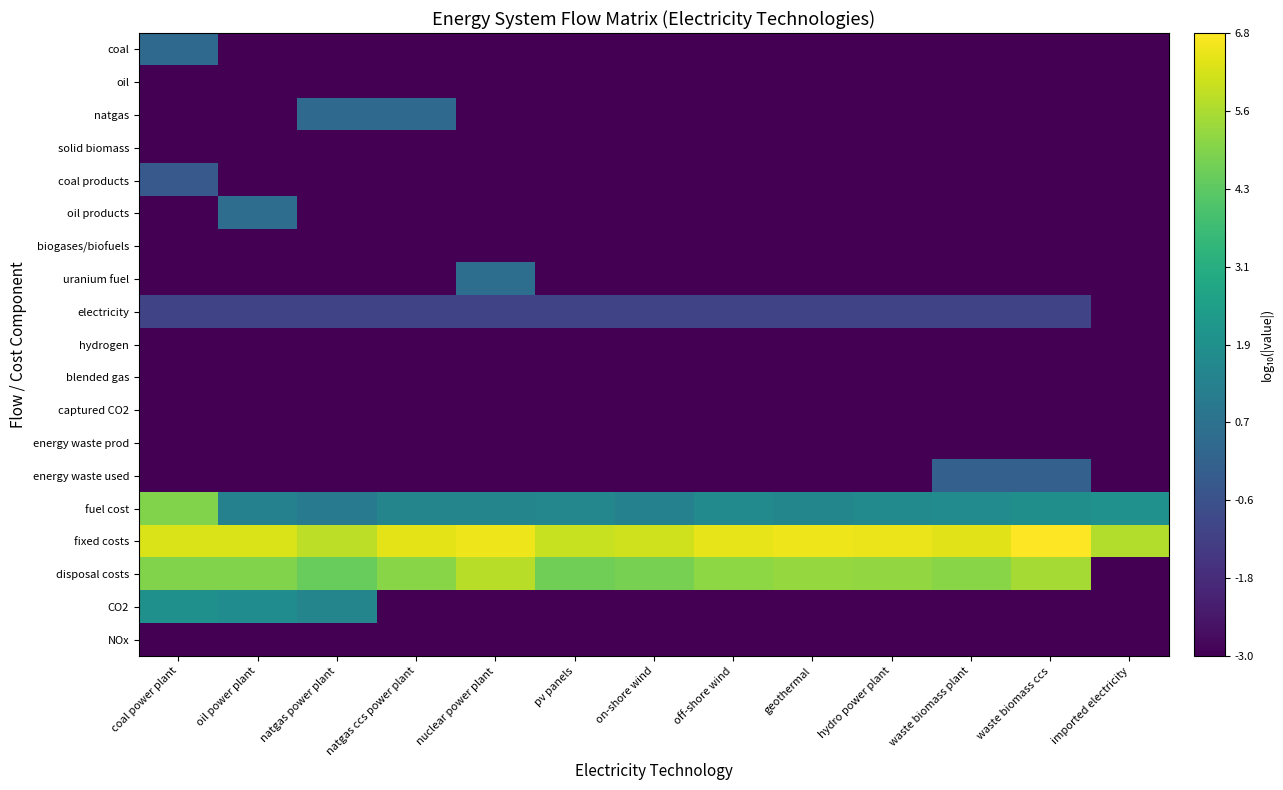

Reading left to right, list all the values displayed in this chart.

coal: coal power plant=0.3	oil power plant=-3.0	natgas power plant=-3.0	natgas ccs power plant=-3.0	nuclear power plant=-3.0	pv panels=-3.0	on-shore wind=-3.0	off-shore wind=-3.0	geothermal=-3.0	hydro power plant=-3.0	waste biomass plant=-3.0	waste biomass ccs=-3.0	imported electricity=-3.0
oil: coal power plant=-3.0	oil power plant=-3.0	natgas power plant=-3.0	natgas ccs power plant=-3.0	nuclear power plant=-3.0	pv panels=-3.0	on-shore wind=-3.0	off-shore wind=-3.0	geothermal=-3.0	hydro power plant=-3.0	waste biomass plant=-3.0	waste biomass ccs=-3.0	imported electricity=-3.0
natgas: coal power plant=-3.0	oil power plant=-3.0	natgas power plant=0.3	natgas ccs power plant=0.3	nuclear power plant=-3.0	pv panels=-3.0	on-shore wind=-3.0	off-shore wind=-3.0	geothermal=-3.0	hydro power plant=-3.0	waste biomass plant=-3.0	waste biomass ccs=-3.0	imported electricity=-3.0
solid biomass: coal power plant=-3.0	oil power plant=-3.0	natgas power plant=-3.0	natgas ccs power plant=-3.0	nuclear power plant=-3.0	pv panels=-3.0	on-shore wind=-3.0	off-shore wind=-3.0	geothermal=-3.0	hydro power plant=-3.0	waste biomass plant=-3.0	waste biomass ccs=-3.0	imported electricity=-3.0
coal products: coal power plant=-0.3	oil power plant=-3.0	natgas power plant=-3.0	natgas ccs power plant=-3.0	nuclear power plant=-3.0	pv panels=-3.0	on-shore wind=-3.0	off-shore wind=-3.0	geothermal=-3.0	hydro power plant=-3.0	waste biomass plant=-3.0	waste biomass ccs=-3.0	imported electricity=-3.0
oil products: coal power plant=-3.0	oil power plant=0.5	natgas power plant=-3.0	natgas ccs power plant=-3.0	nuclear power plant=-3.0	pv panels=-3.0	on-shore wind=-3.0	off-shore wind=-3.0	geothermal=-3.0	hydro power plant=-3.0	waste biomass plant=-3.0	waste biomass ccs=-3.0	imported electricity=-3.0
biogases/biofuels: coal power plant=-3.0	oil power plant=-3.0	natgas power plant=-3.0	natgas ccs power plant=-3.0	nuclear power plant=-3.0	pv panels=-3.0	on-shore wind=-3.0	off-shore wind=-3.0	geothermal=-3.0	hydro power plant=-3.0	waste biomass plant=-3.0	waste biomass ccs=-3.0	imported electricity=-3.0
uranium fuel: coal power plant=-3.0	oil power plant=-3.0	natgas power plant=-3.0	natgas ccs power plant=-3.0	nuclear power plant=0.5	pv panels=-3.0	on-shore wind=-3.0	off-shore wind=-3.0	geothermal=-3.0	hydro power plant=-3.0	waste biomass plant=-3.0	waste biomass ccs=-3.0	imported electricity=-3.0
electricity: coal power plant=-1.0	oil power plant=-1.0	natgas power plant=-1.0	natgas ccs power plant=-1.0	nuclear power plant=-1.0	pv panels=-1.0	on-shore wind=-1.0	off-shore wind=-1.0	geothermal=-1.0	hydro power plant=-1.0	waste biomass plant=-1.0	waste biomass ccs=-1.0	imported electricity=-3.0
hydrogen: coal power plant=-3.0	oil power plant=-3.0	natgas power plant=-3.0	natgas ccs power plant=-3.0	nuclear power plant=-3.0	pv panels=-3.0	on-shore wind=-3.0	off-shore wind=-3.0	geothermal=-3.0	hydro power plant=-3.0	waste biomass plant=-3.0	waste biomass ccs=-3.0	imported electricity=-3.0
blended gas: coal power plant=-3.0	oil power plant=-3.0	natgas power plant=-3.0	natgas ccs power plant=-3.0	nuclear power plant=-3.0	pv panels=-3.0	on-shore wind=-3.0	off-shore wind=-3.0	geothermal=-3.0	hydro power plant=-3.0	waste biomass plant=-3.0	waste biomass ccs=-3.0	imported electricity=-3.0
captured CO2: coal power plant=-3.0	oil power plant=-3.0	natgas power plant=-3.0	natgas ccs power plant=-3.0	nuclear power plant=-3.0	pv panels=-3.0	on-shore wind=-3.0	off-shore wind=-3.0	geothermal=-3.0	hydro power plant=-3.0	waste biomass plant=-3.0	waste biomass ccs=-3.0	imported electricity=-3.0
energy waste prod: coal power plant=-3.0	oil power plant=-3.0	natgas power plant=-3.0	natgas ccs power plant=-3.0	nuclear power plant=-3.0	pv panels=-3.0	on-shore wind=-3.0	off-shore wind=-3.0	geothermal=-3.0	hydro power plant=-3.0	waste biomass plant=-3.0	waste biomass ccs=-3.0	imported electricity=-3.0
energy waste used: coal power plant=-3.0	oil power plant=-3.0	natgas power plant=-3.0	natgas ccs power plant=-3.0	nuclear power plant=-3.0	pv panels=-3.0	on-shore wind=-3.0	off-shore wind=-3.0	geothermal=-3.0	hydro power plant=-3.0	waste biomass plant=-0.0	waste biomass ccs=-0.0	imported electricity=-3.0
fuel cost: coal power plant=4.9	oil power plant=1.3	natgas power plant=1.0	natgas ccs power plant=1.5	nuclear power plant=1.4	pv panels=1.5	on-shore wind=1.3	off-shore wind=1.6	geothermal=1.5	hydro power plant=1.6	waste biomass plant=1.7	waste biomass ccs=1.9	imported electricity=2.0
fixed costs: coal power plant=6.2	oil power plant=6.2	natgas power plant=5.8	natgas ccs power plant=6.4	nuclear power plant=6.5	pv panels=6.0	on-shore wind=6.1	off-shore wind=6.4	geothermal=6.5	hydro power plant=6.5	waste biomass plant=6.3	waste biomass ccs=6.8	imported electricity=5.7
disposal costs: coal power plant=4.9	oil power plant=4.9	natgas power plant=4.5	natgas ccs power plant=5.1	nuclear power plant=5.7	pv panels=4.7	on-shore wind=4.8	off-shore wind=5.1	geothermal=5.2	hydro power plant=5.2	waste biomass plant=5.0	waste biomass ccs=5.5	imported electricity=-3.0
CO2: coal power plant=1.9	oil power plant=1.7	natgas power plant=1.5	natgas ccs power plant=-3.0	nuclear power plant=-3.0	pv panels=-3.0	on-shore wind=-3.0	off-shore wind=-3.0	geothermal=-3.0	hydro power plant=-3.0	waste biomass plant=-3.0	waste biomass ccs=-3.0	imported electricity=-3.0
NOx: coal power plant=-3.0	oil power plant=-3.0	natgas power plant=-3.0	natgas ccs power plant=-3.0	nuclear power plant=-3.0	pv panels=-3.0	on-shore wind=-3.0	off-shore wind=-3.0	geothermal=-3.0	hydro power plant=-3.0	waste biomass plant=-3.0	waste biomass ccs=-3.0	imported electricity=-3.0